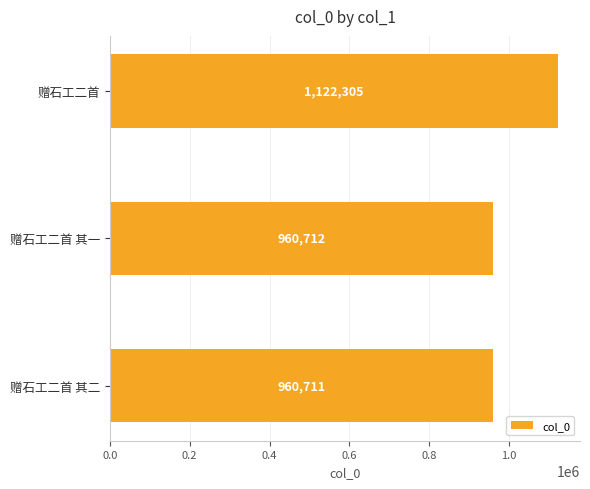

Where is the data nearest to the value 1041508?

赠石工二首 其一